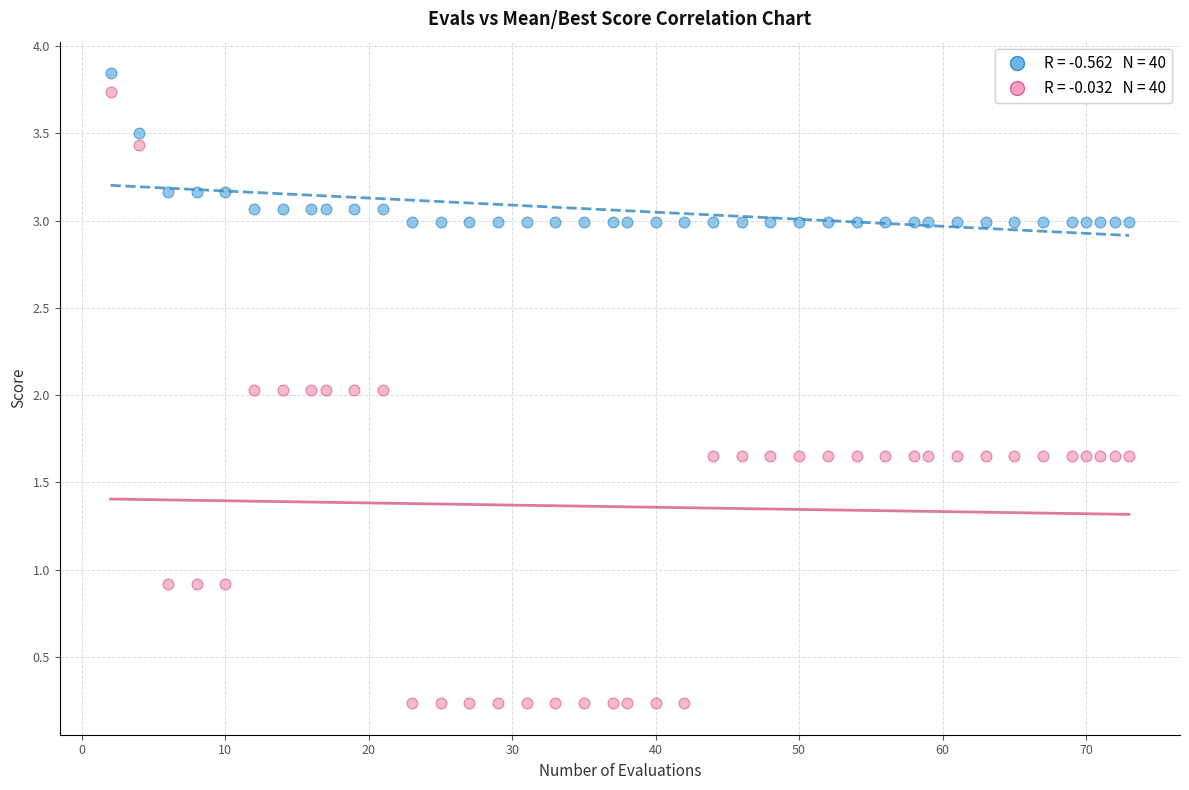

Across all data points, what is the range of X values (max minus min)?

71.0